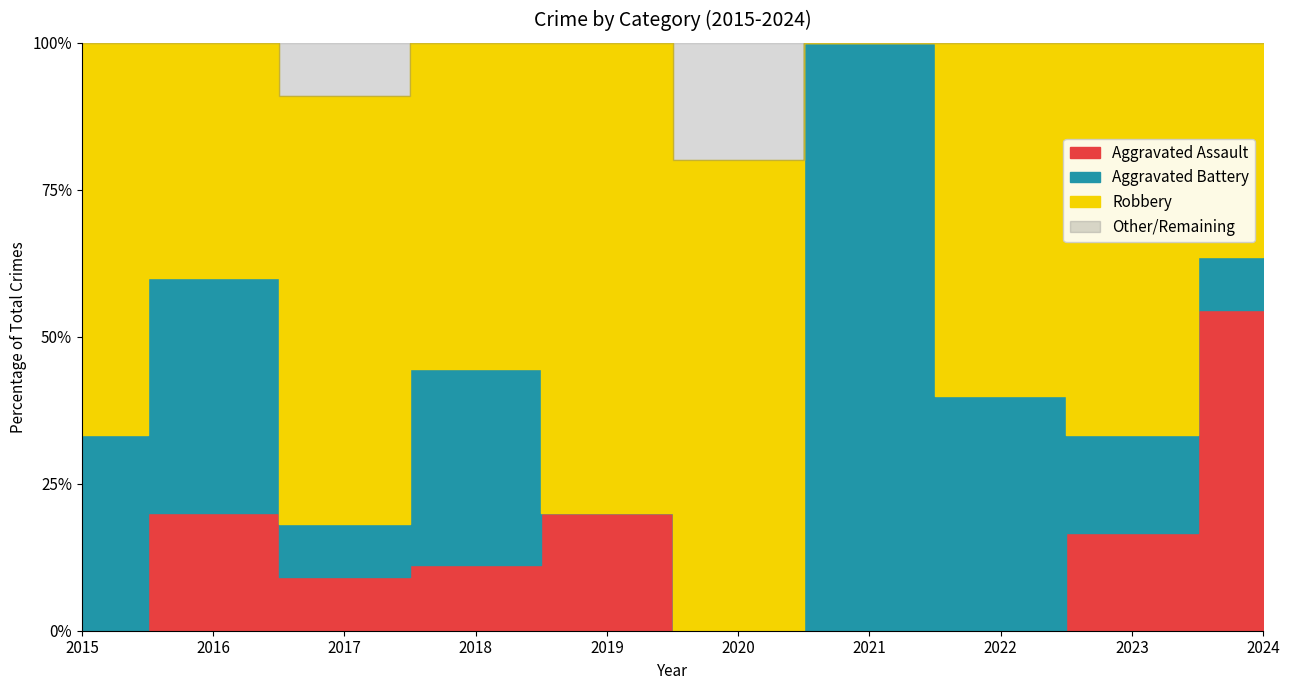

How many intersections are there between Aggravated Assault and Aggravated Battery?

1